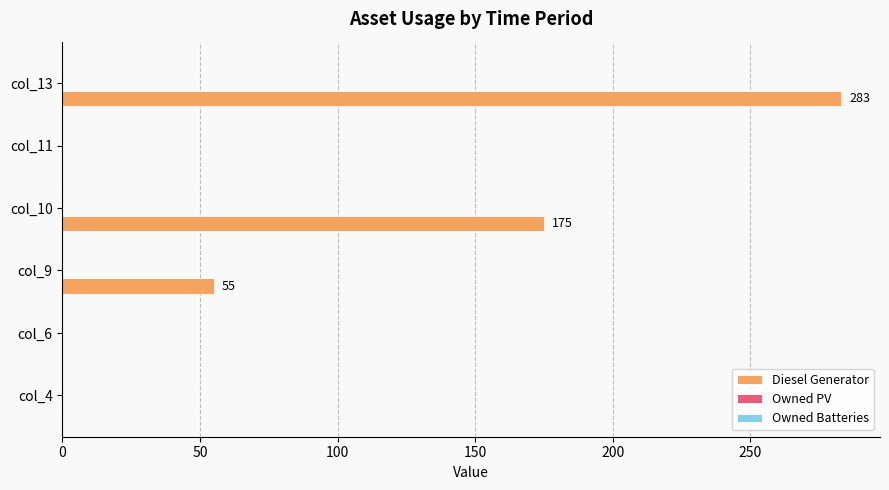

True or false: the data shows 55 at col_9.

True